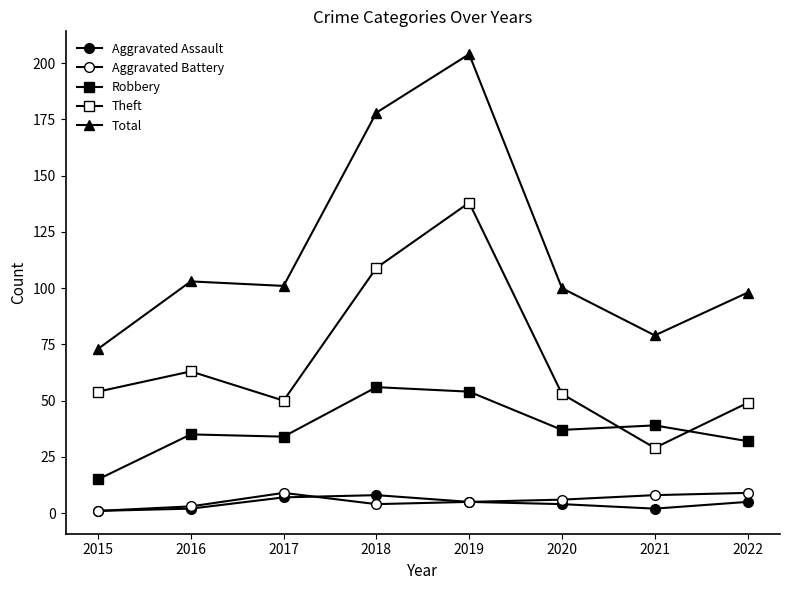

Between 2019 and 2017, which is larger?

2017